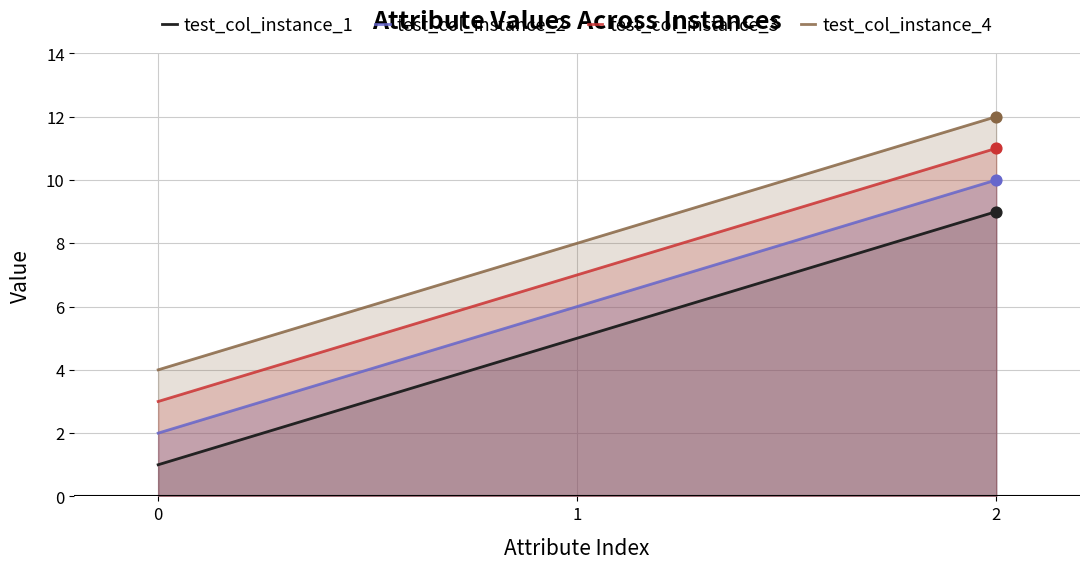

At how many categories does at least one series exceed 10?

1